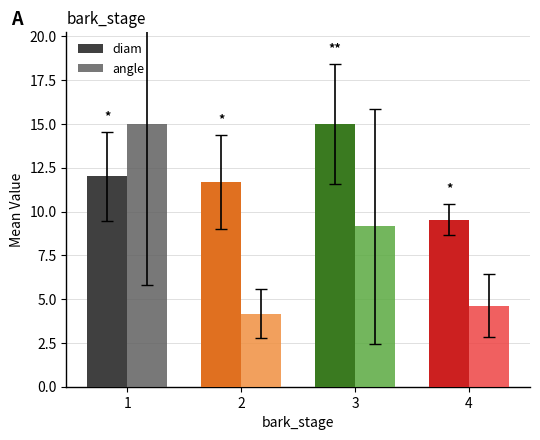

Is it true that diam equals 5.8 at 2?

False